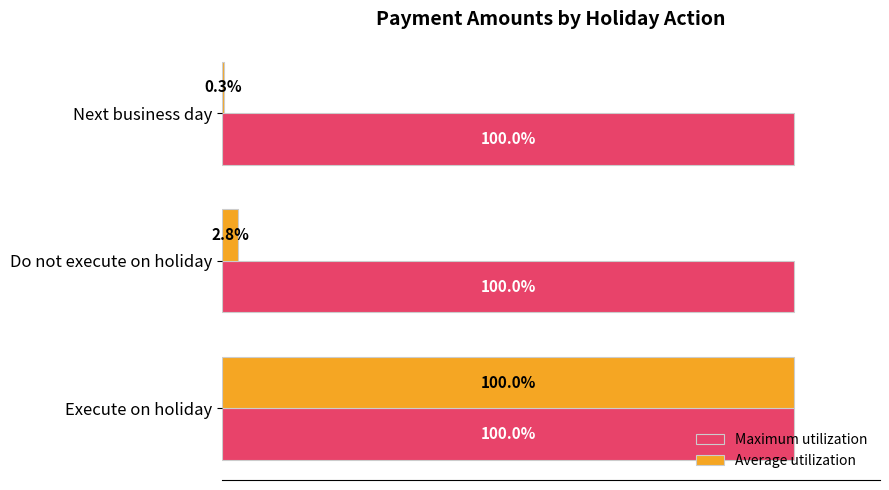

Where is Average utilization nearest to the value 50?

Do not execute on holiday